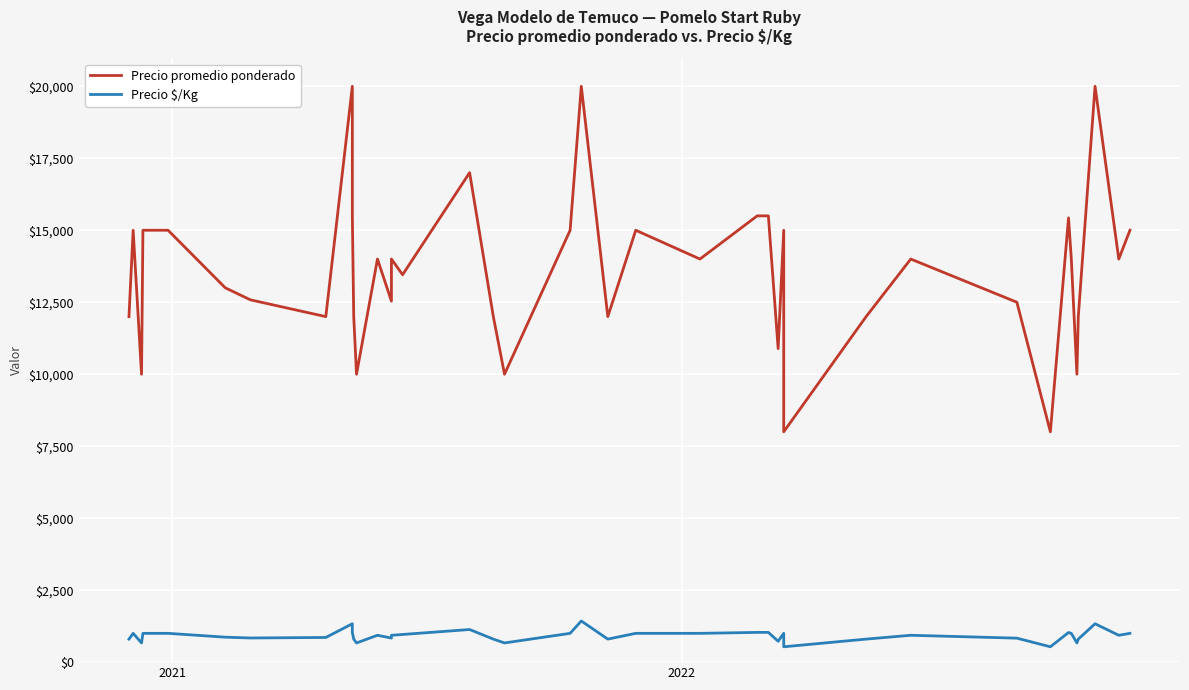

True or false: Precio promedio ponderado and Precio $/Kg intersect in this chart.

False